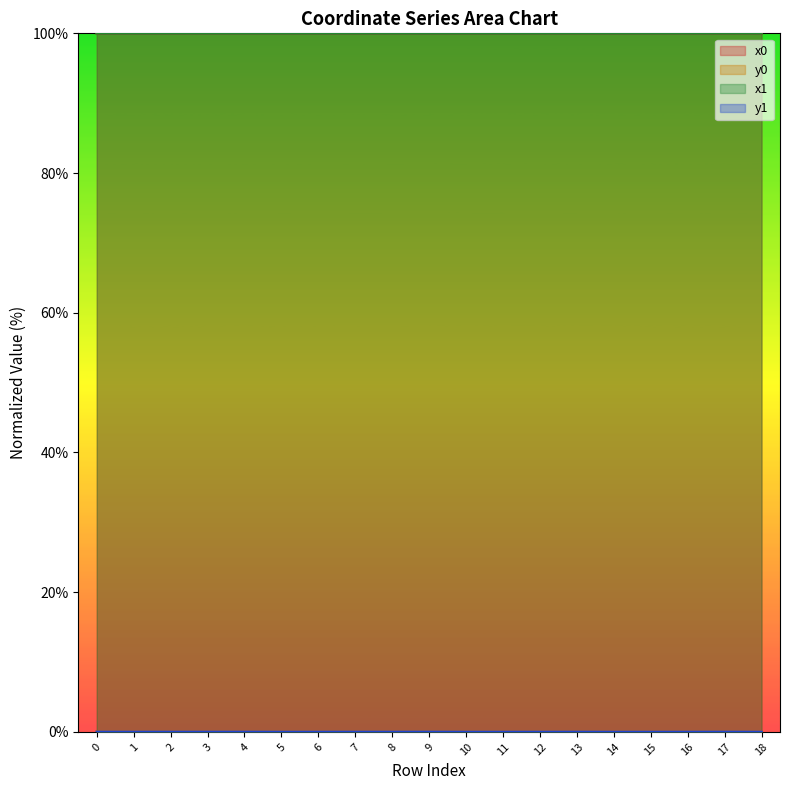

Rank the series at 6 from lowest to highest value.

y1, y0, x1, x0